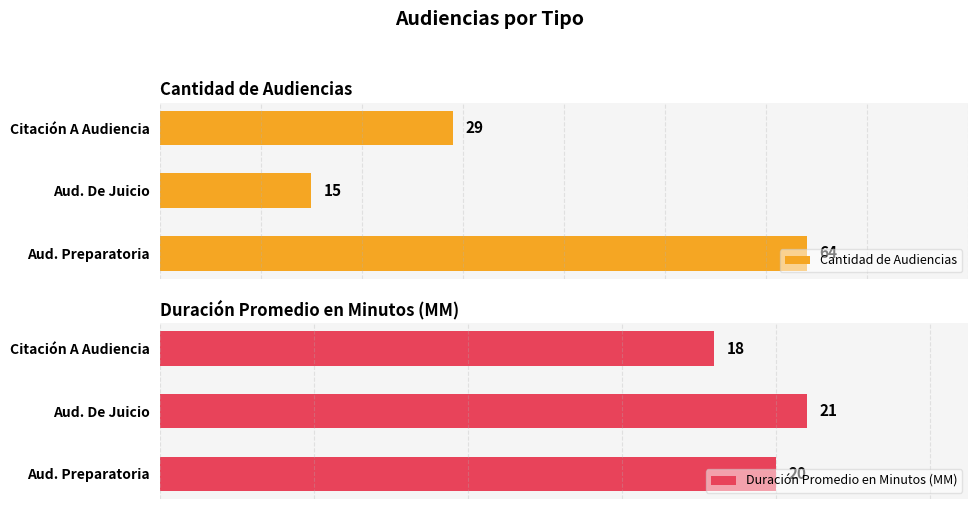

Rank the categories by Cantidad de Audiencias value from lowest to highest.

Aud. De Juicio, Citación A Audiencia, Aud. Preparatoria